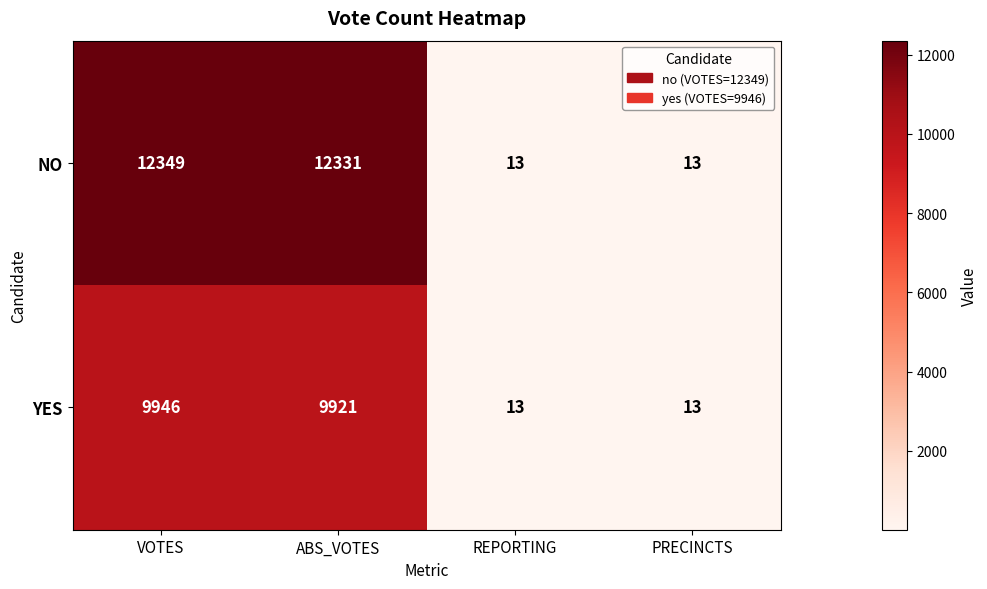

Rank the series at VOTES from lowest to highest value.

YES, NO